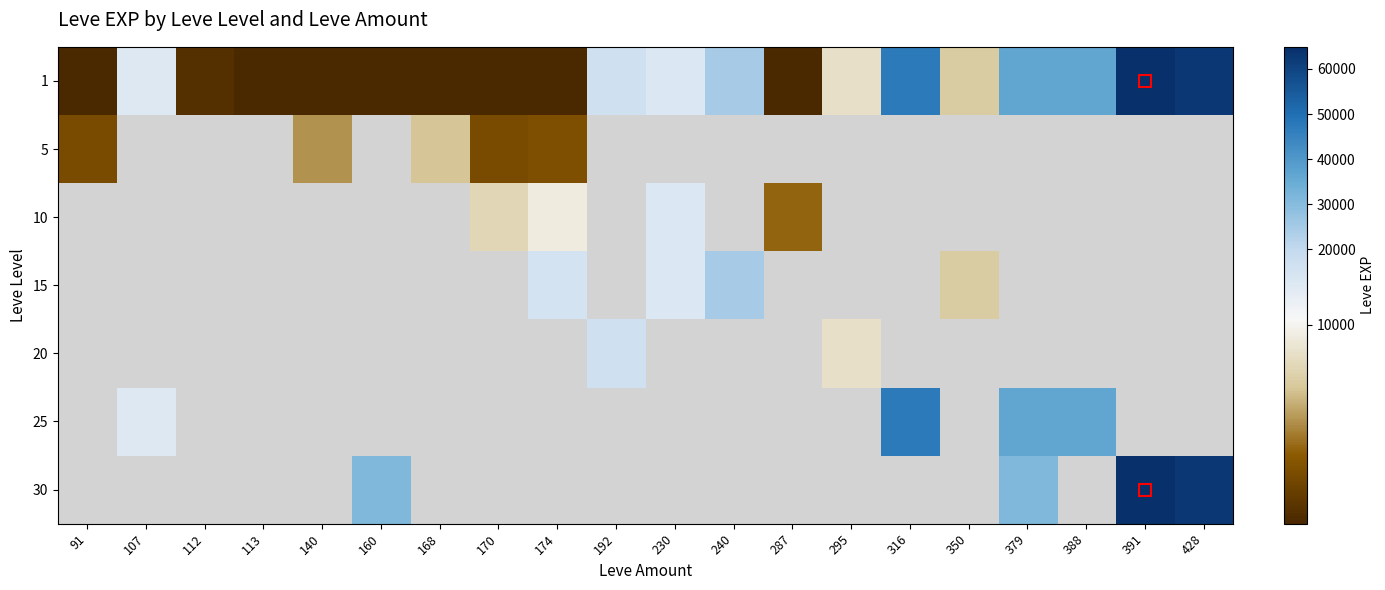

What is the difference between the highest and lowest values at 91?

2489.0